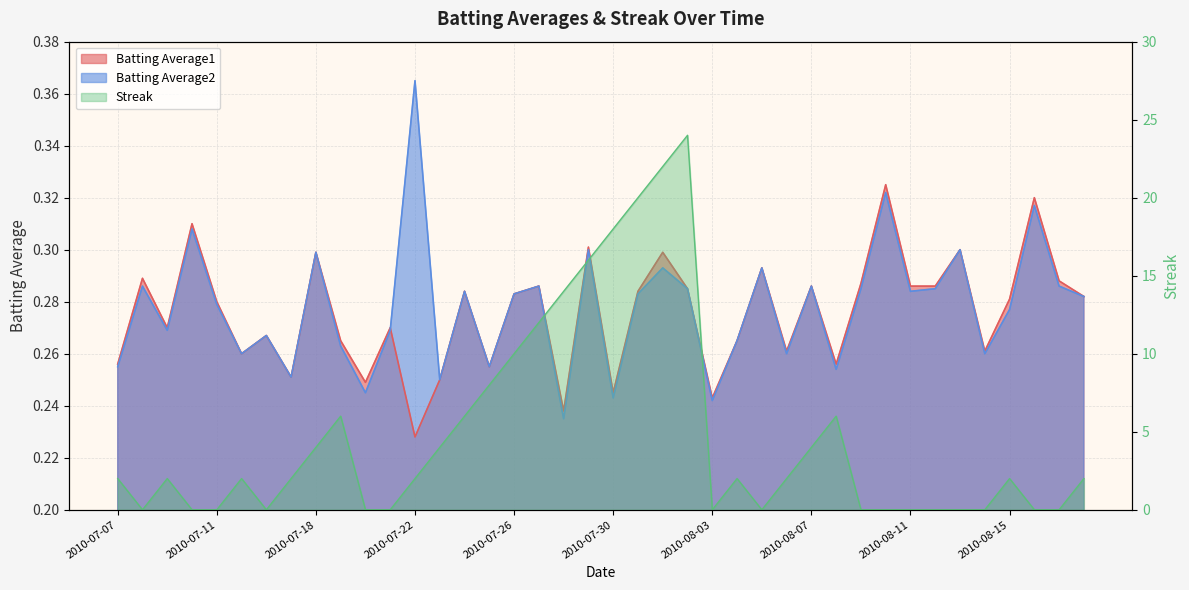

How many Batting Average2 values are between 0 and 1?

40